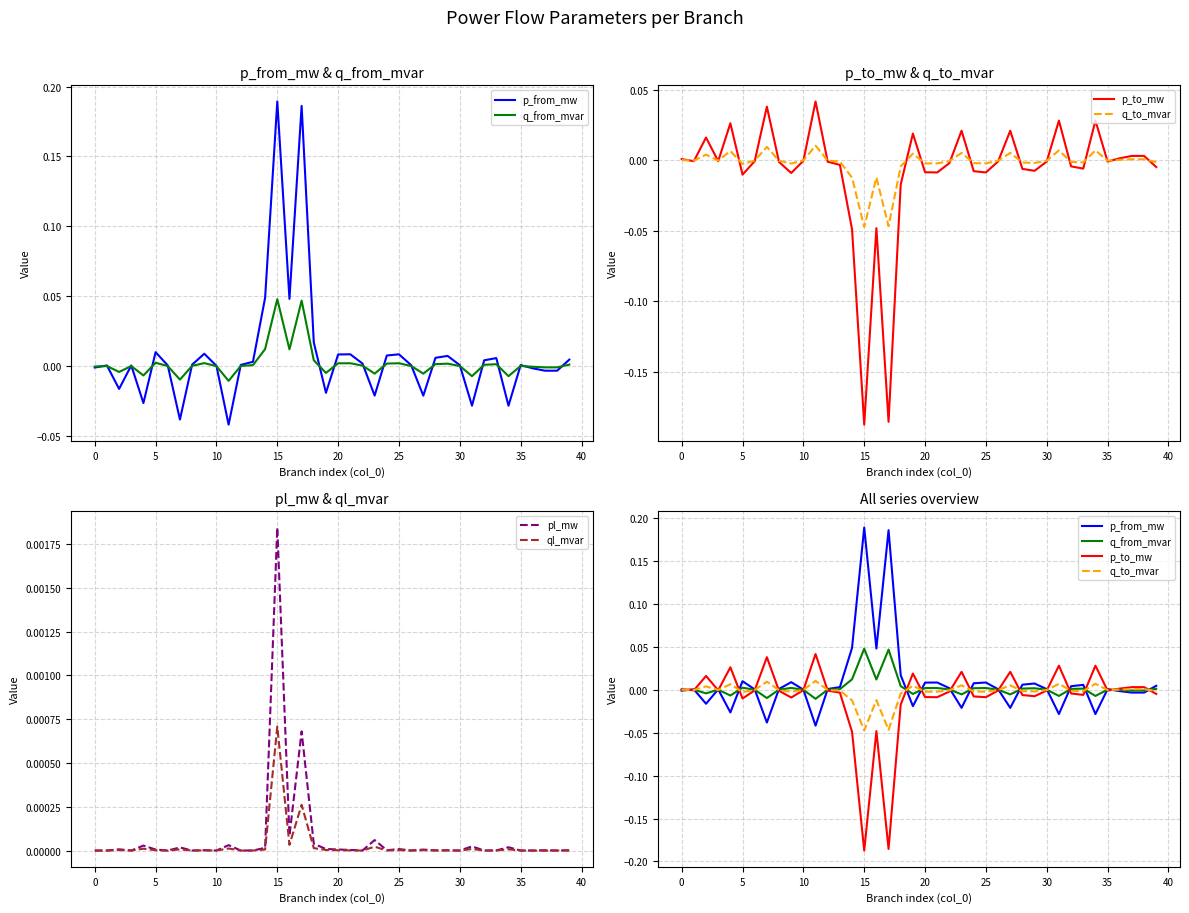

Does the chart have visible grid lines?

Yes